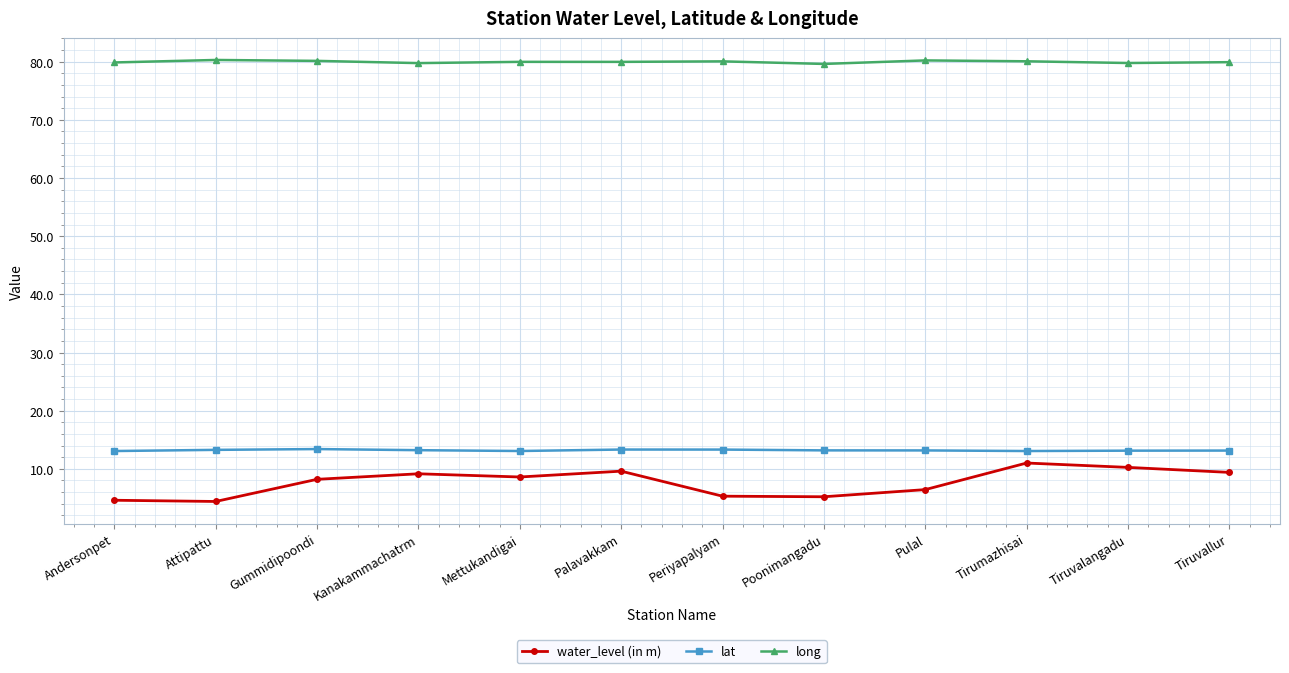

Count the number of data series in this chart.

3